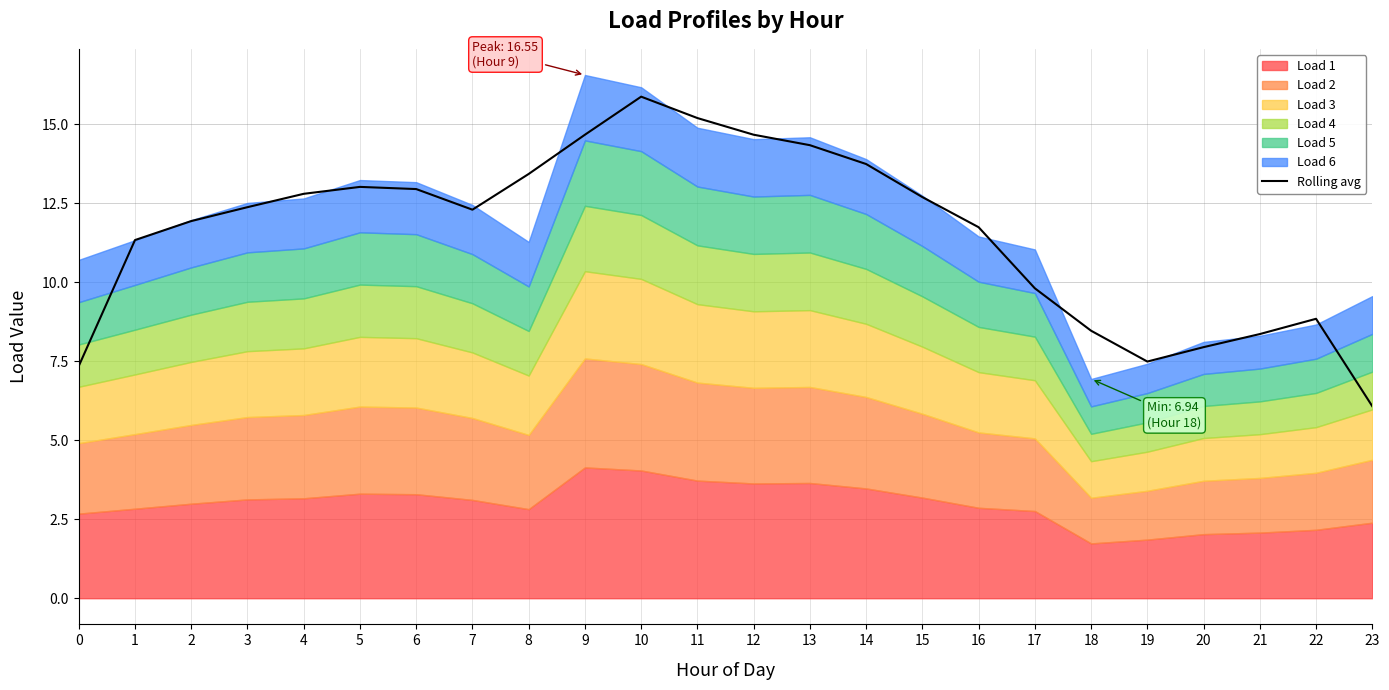

The chart shows a value of 10.9 at 19. True or false?

False